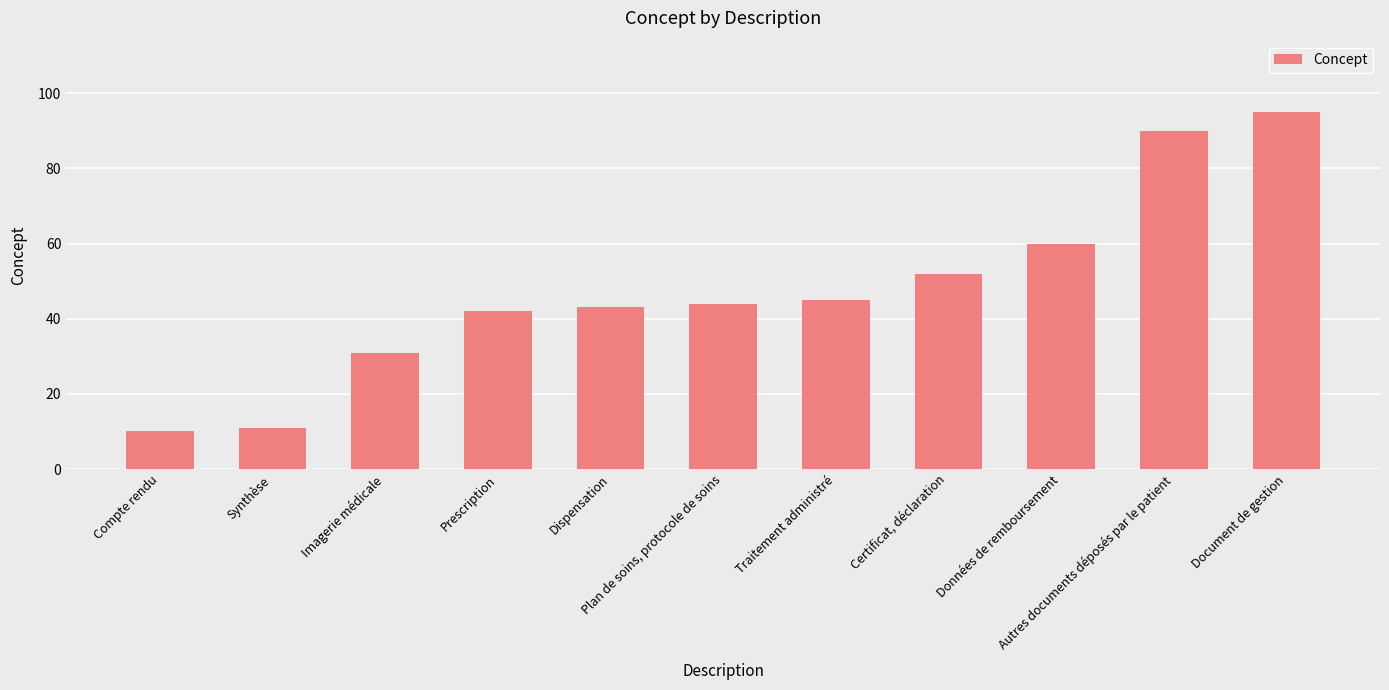

What value does the data have at Traitement administré?

45